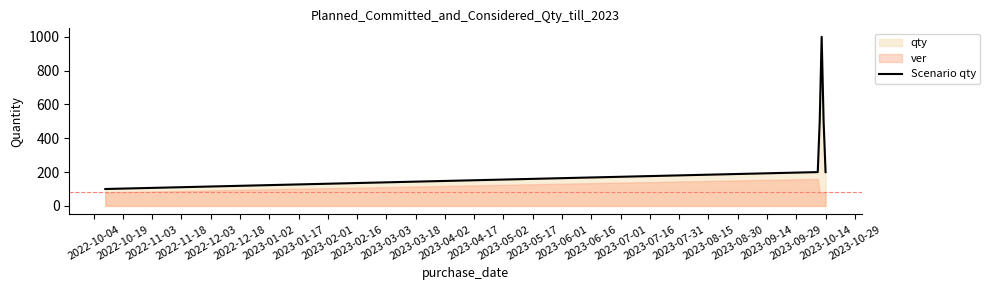

True or false: the data has more than 1 interior local peaks.

False